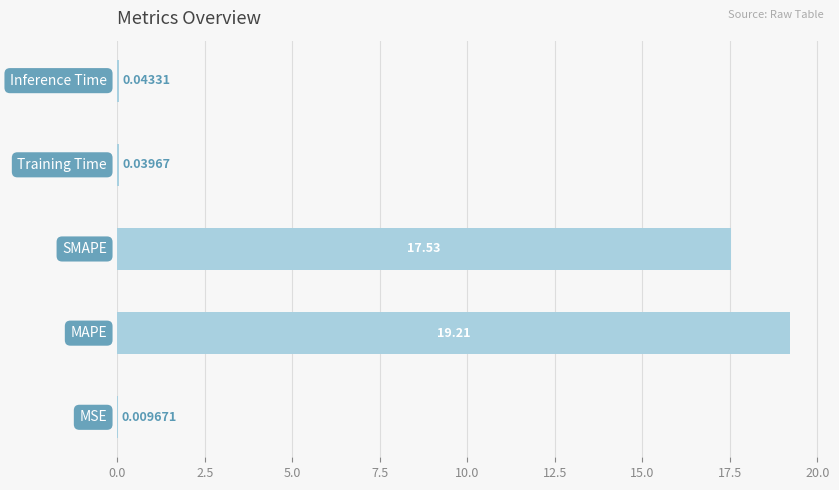

What is the sum of all values?

36.8